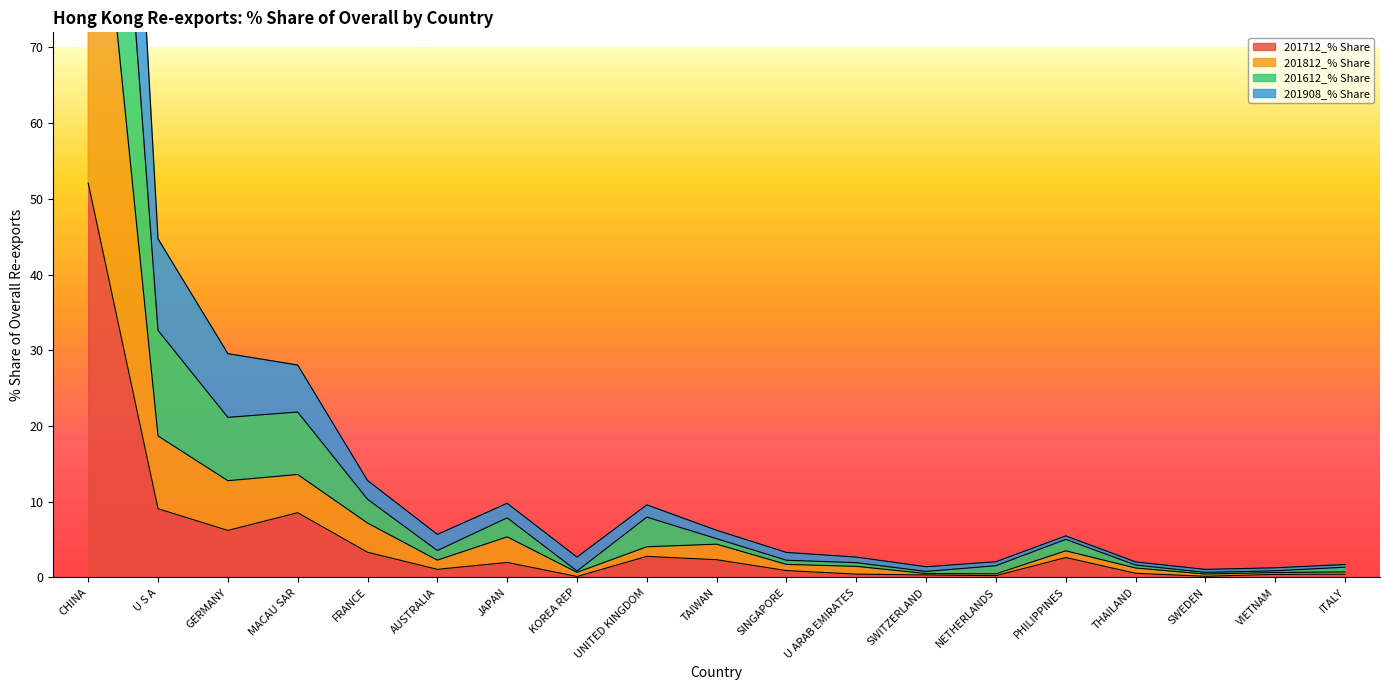

How many lines are shown in the chart?

4